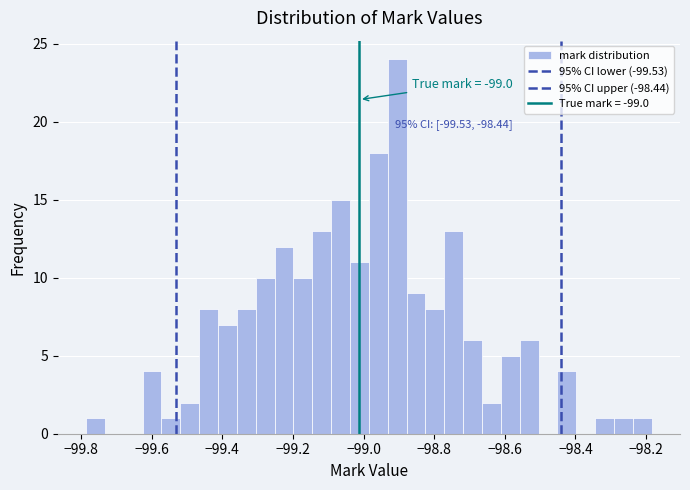

Around what value on the x-axis is the tallest bar? Give the approximate position of its centre, as read against the axis.

-98.90